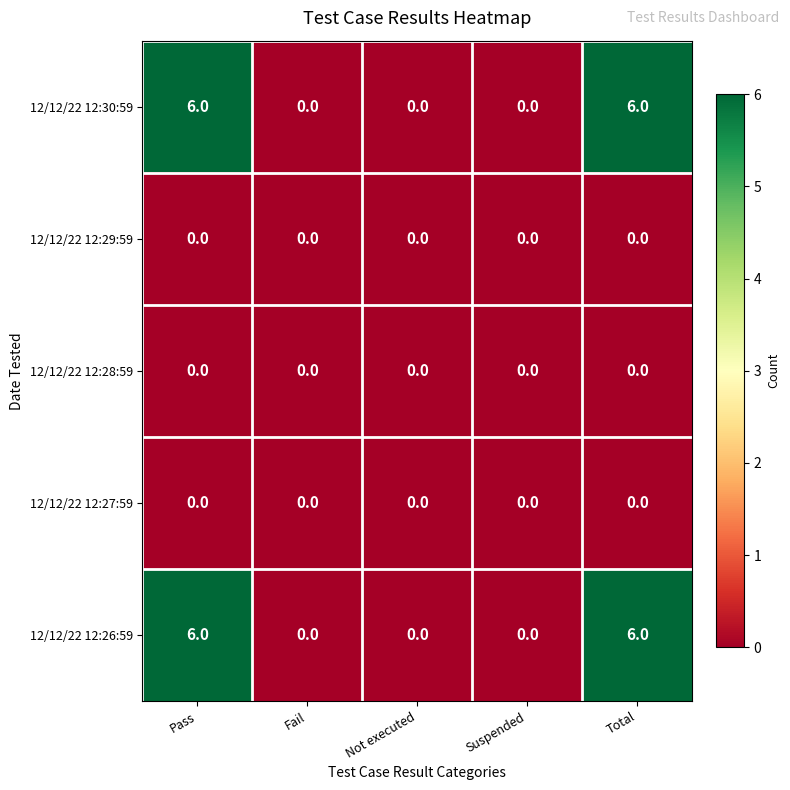

What is the difference between the maximum and second lowest values in the 12/12/22 12:30:59 series?

6